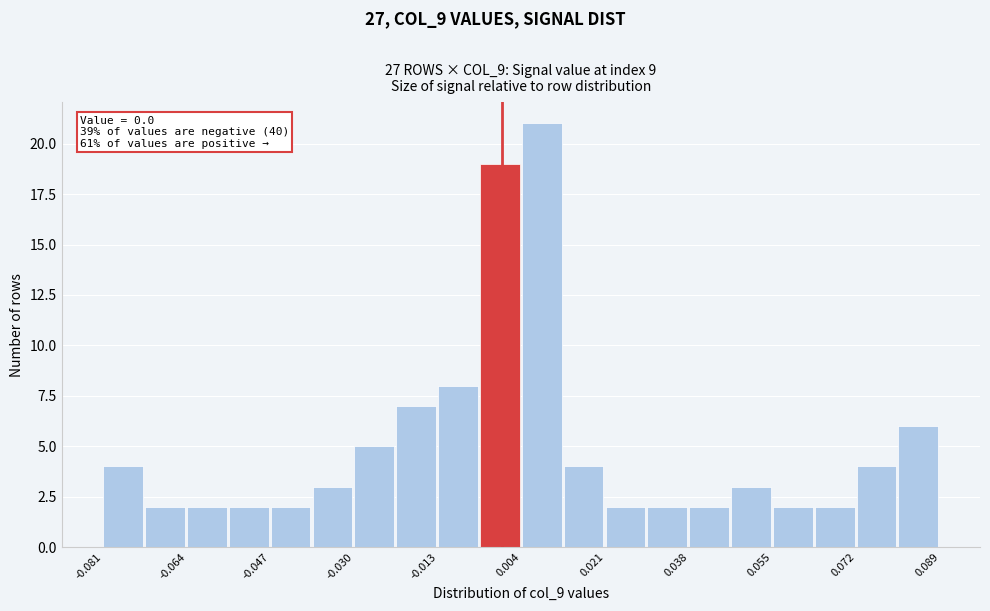

Which range on the x-axis has the tallest bar?

0.004 to 0.012